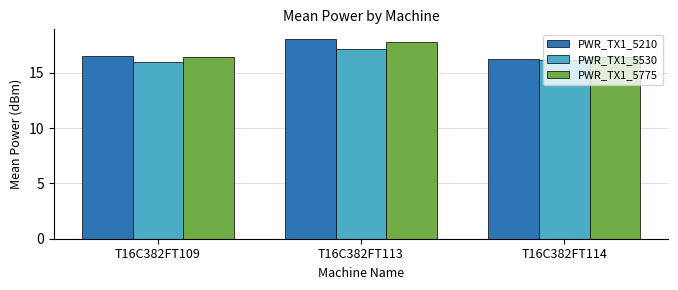

At which category does the chart reach its peak across all series?

T16C382FT113